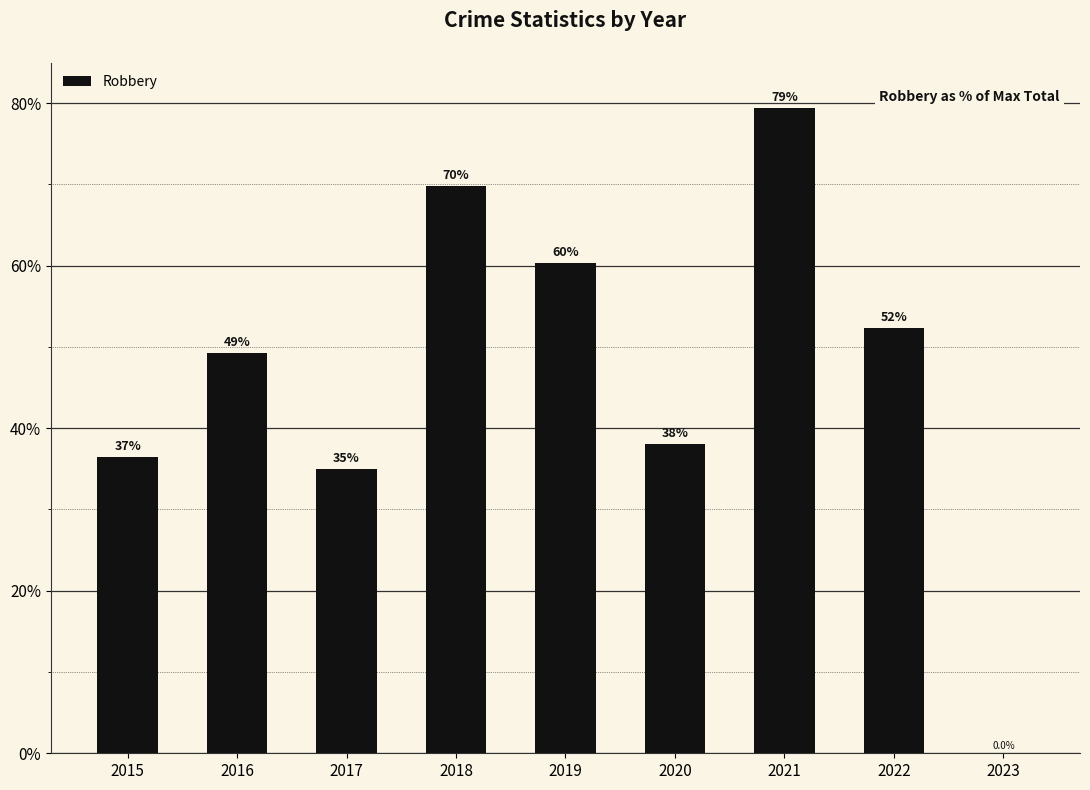

Approximately how many times larger is the value at 2018 compared to 2016?

1.4